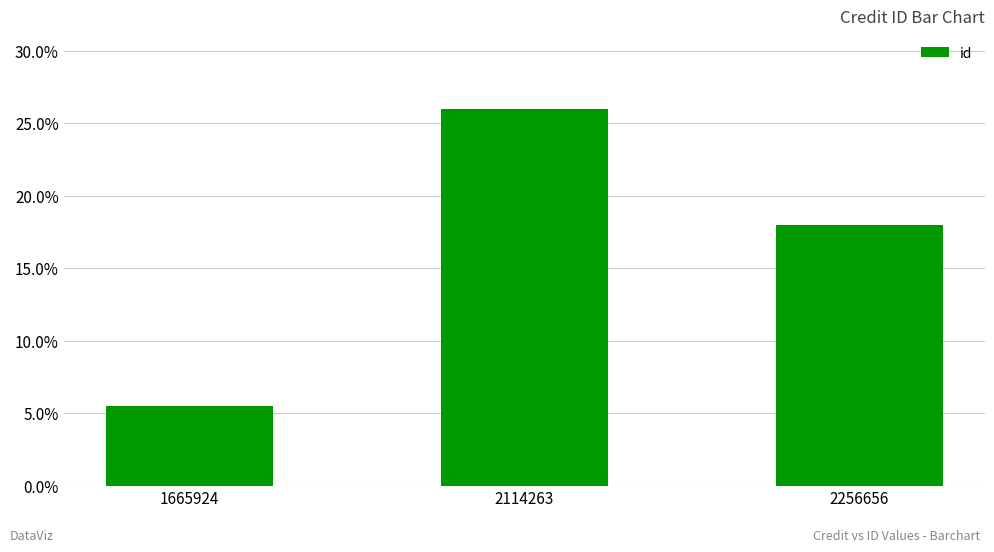

How many categories are shown in the chart?

3